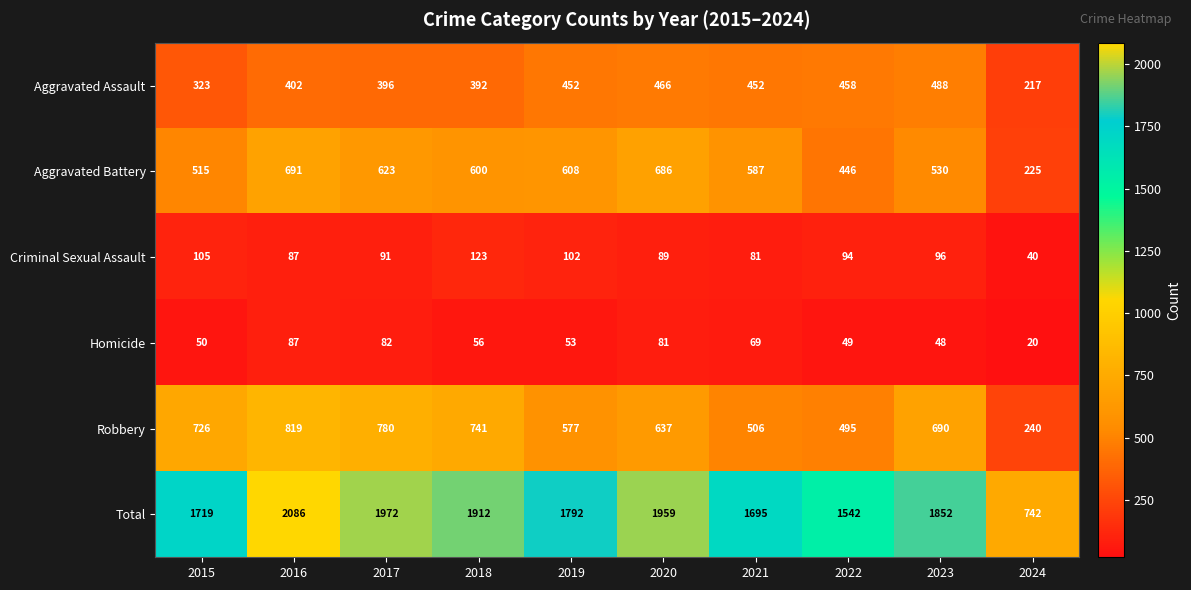

Count the number of categories in the chart.

10